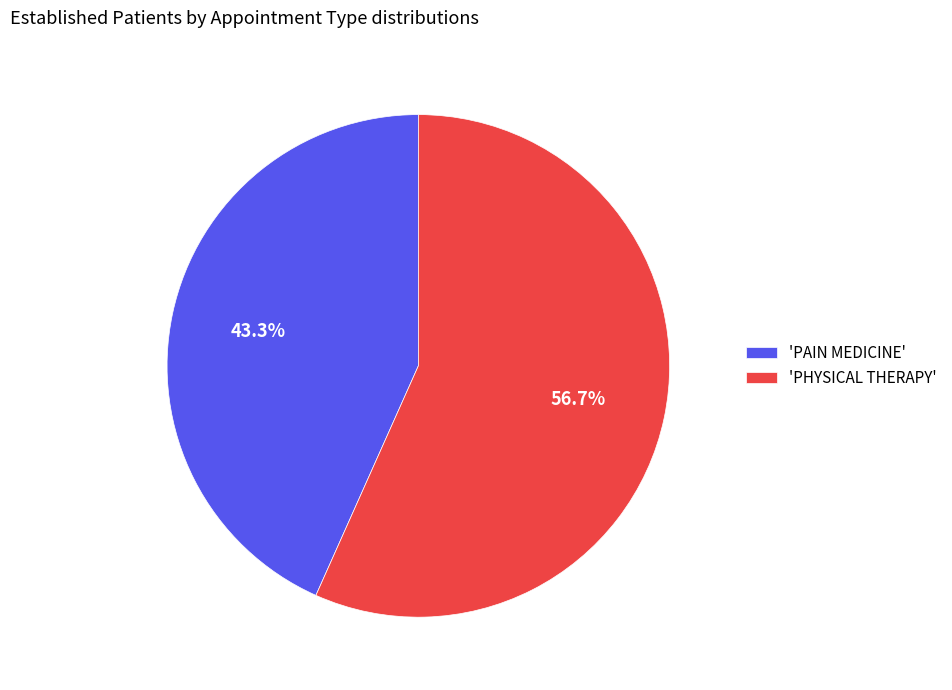

Which slice represents more than half of the pie?

'PHYSICAL THERAPY'